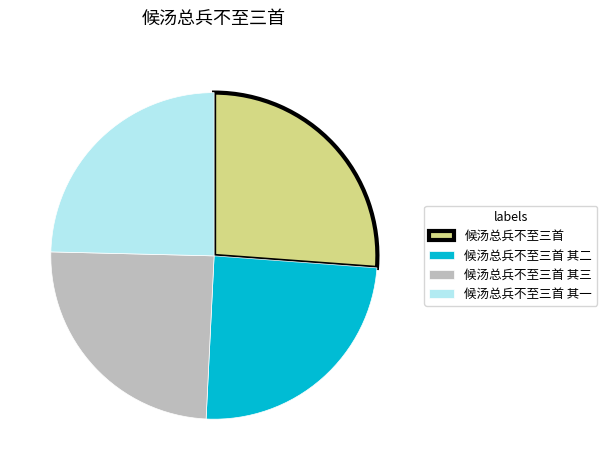

Count the number of slices in the pie.

4